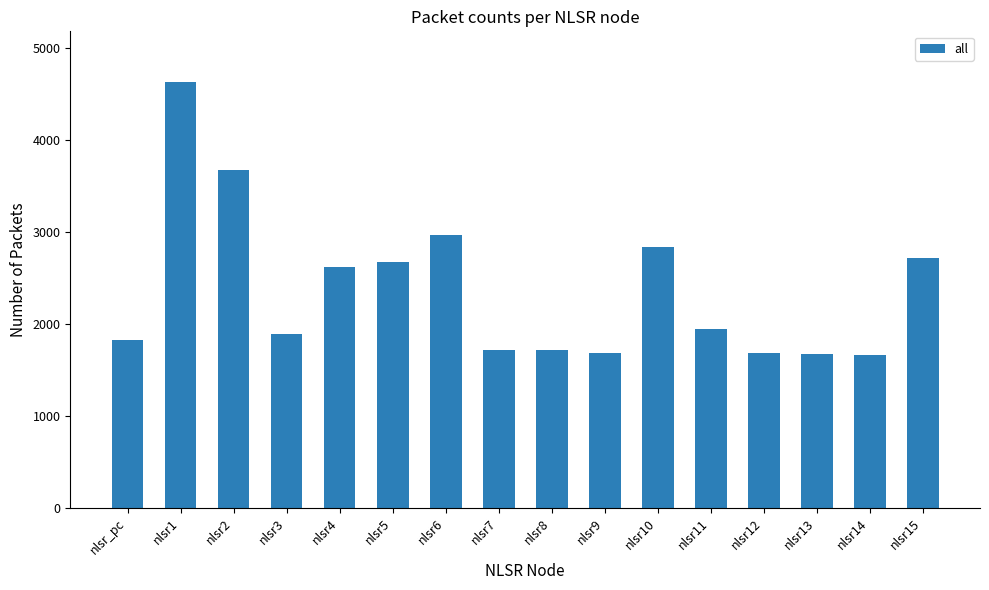

How many values are below 1950?

8